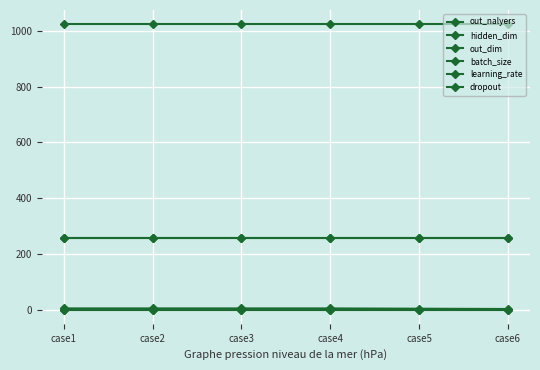

Is this an area chart (filled region under the line)?

No